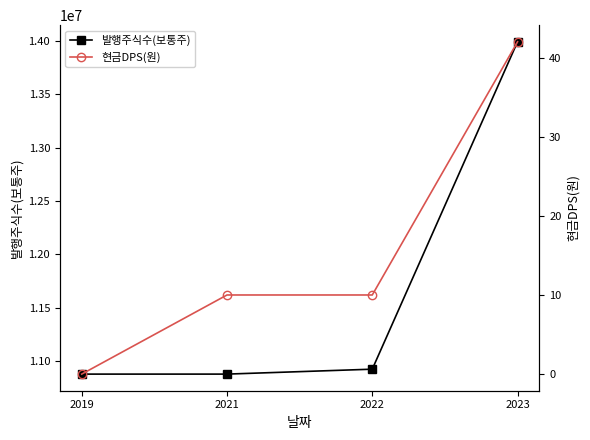

Between 2021 and 2019, which is larger?

2021